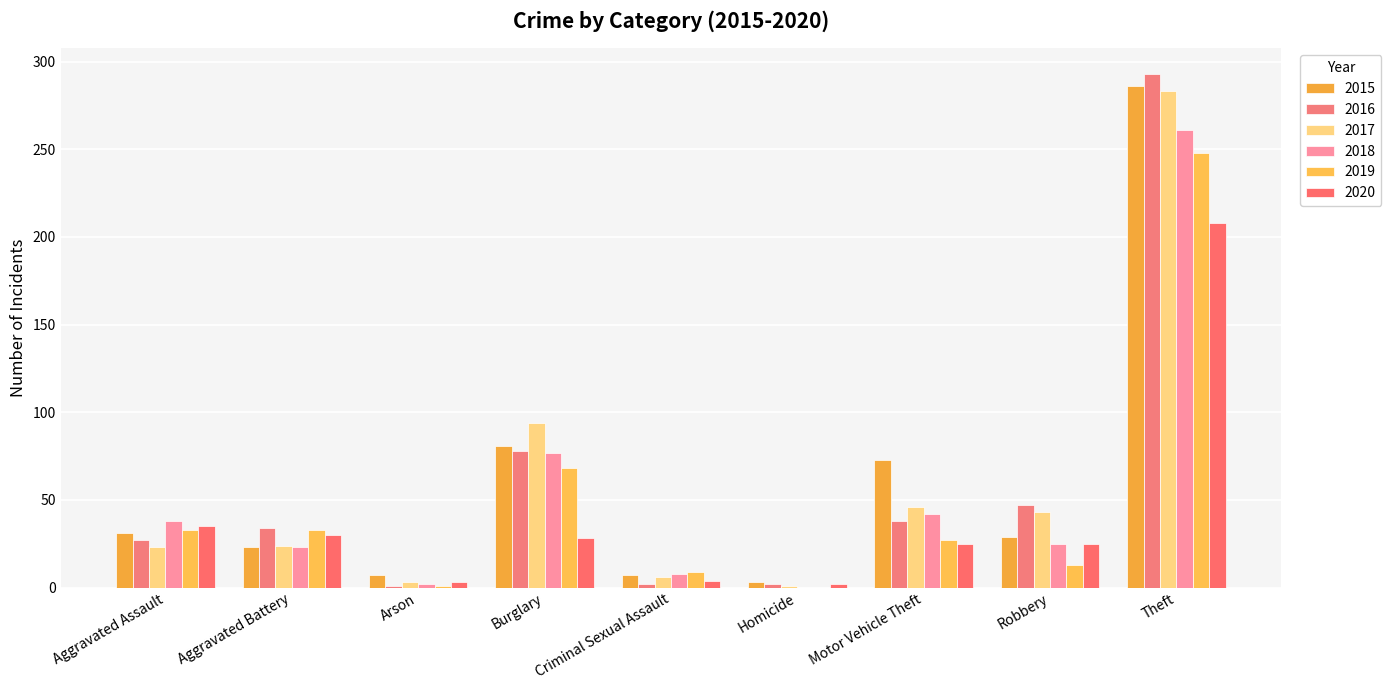

Which series changed the most between Homicide and Theft?

2016